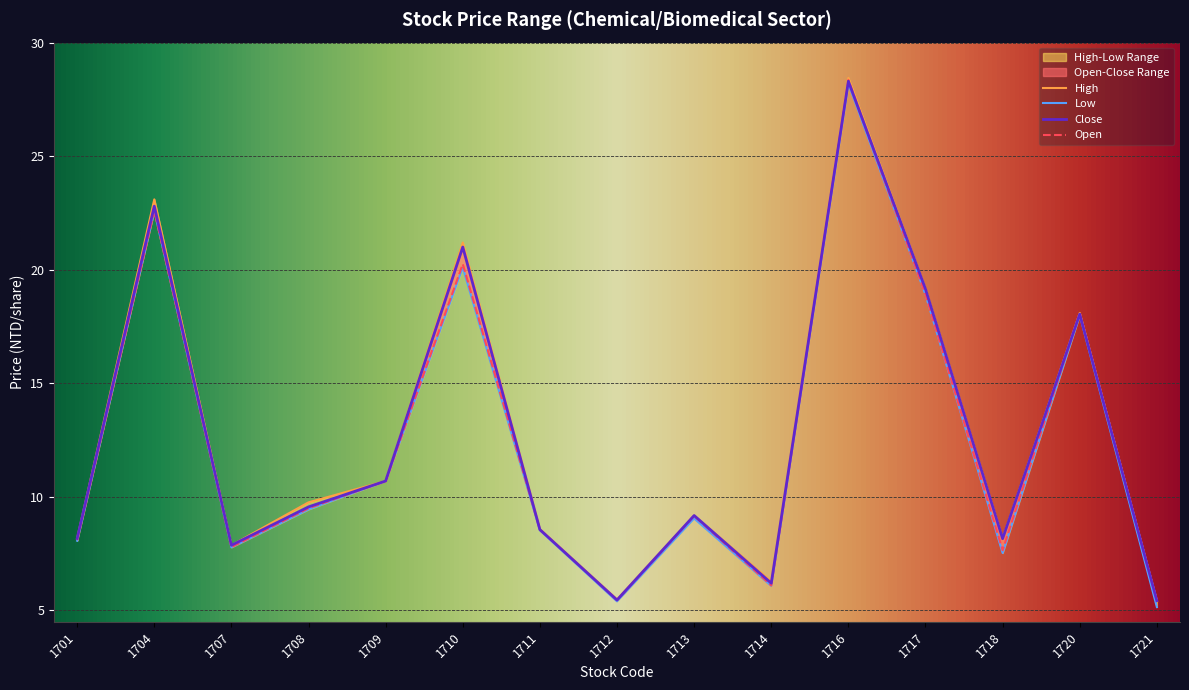

What is the difference between the close values at 1713 and 1707?

1.3